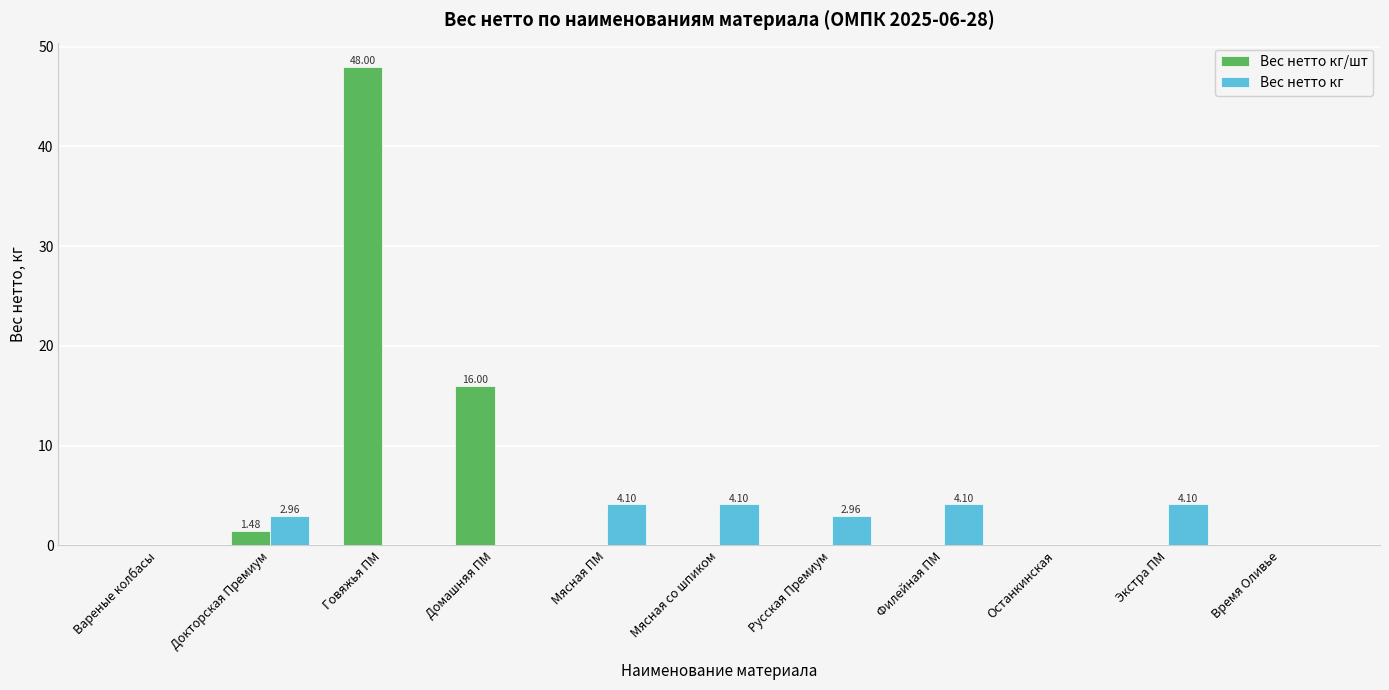

What is the total value across all series at Филейная ПМ?

4.1